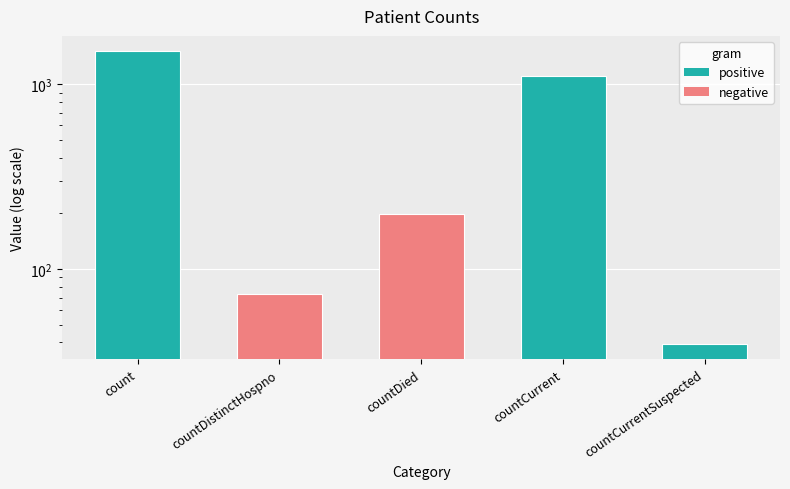

Rank the categories by value from highest to lowest.

count, countCurrent, countDied, countDistinctHospno, countCurrentSuspected